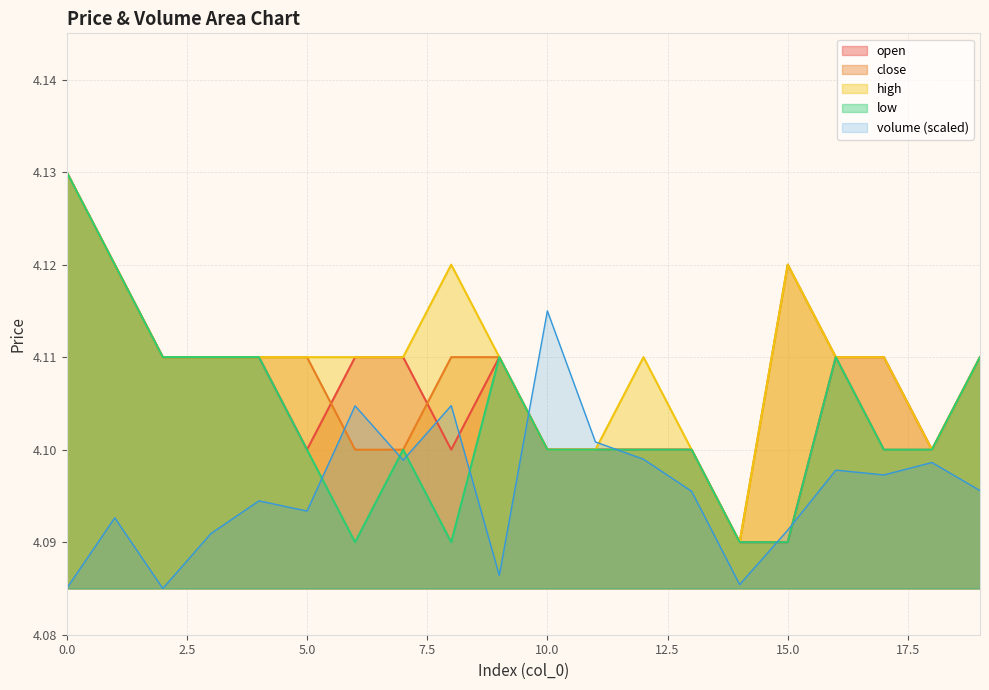

Reading left to right, what are all the values shown in this chart?

open: 4.1	4.1	4.1	4.1	4.1	4.1	4.1	4.1	4.1	4.1	4.1	4.1	4.1	4.1	4.1	4.1	4.1	4.1	4.1	4.1
close: 4.1	4.1	4.1	4.1	4.1	4.1	4.1	4.1	4.1	4.1	4.1	4.1	4.1	4.1	4.1	4.1	4.1	4.1	4.1	4.1
high: 4.1	4.1	4.1	4.1	4.1	4.1	4.1	4.1	4.1	4.1	4.1	4.1	4.1	4.1	4.1	4.1	4.1	4.1	4.1	4.1
low: 4.1	4.1	4.1	4.1	4.1	4.1	4.1	4.1	4.1	4.1	4.1	4.1	4.1	4.1	4.1	4.1	4.1	4.1	4.1	4.1